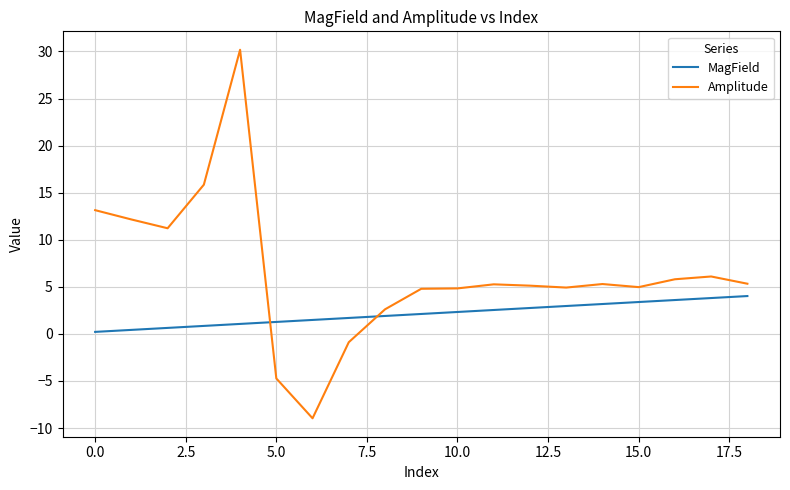

True or false: MagField and Amplitude intersect in this chart.

True